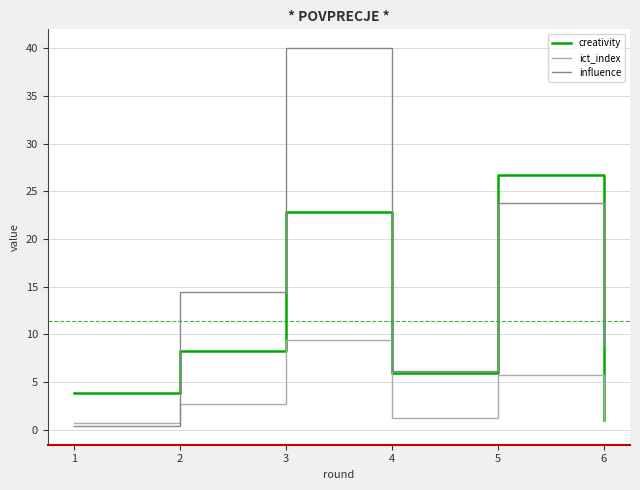

What is the total value across all series at 5?

56.2